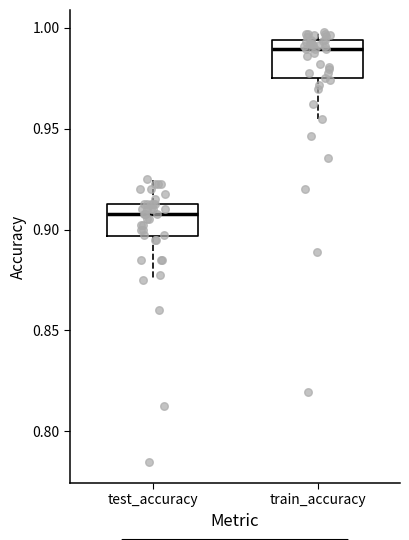

Which box has the highest median line?

train_accuracy